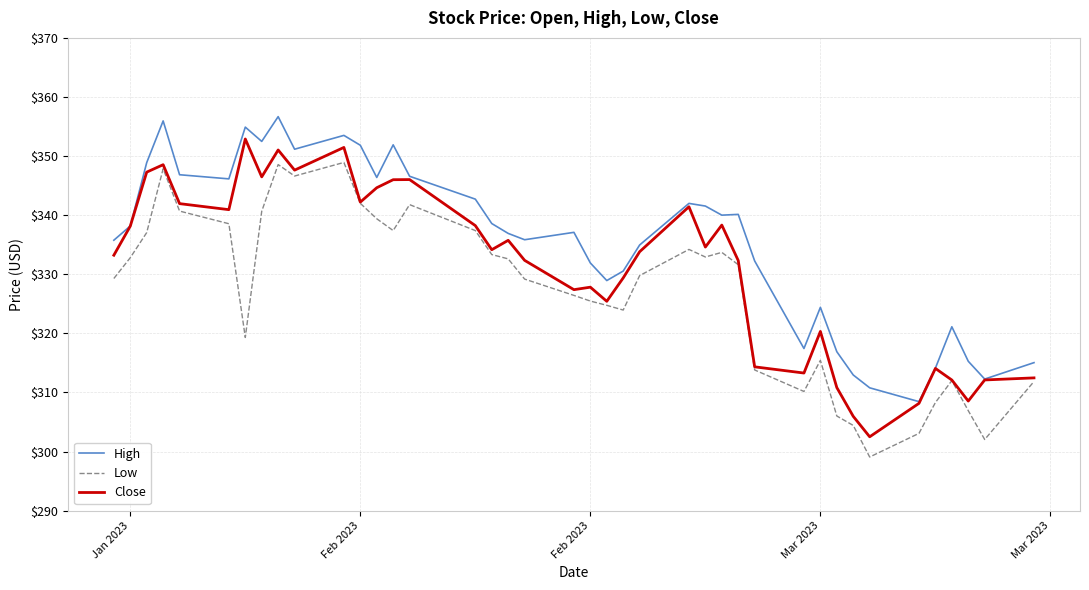

List the series in order of their peak value, highest first.

High, Close, Low